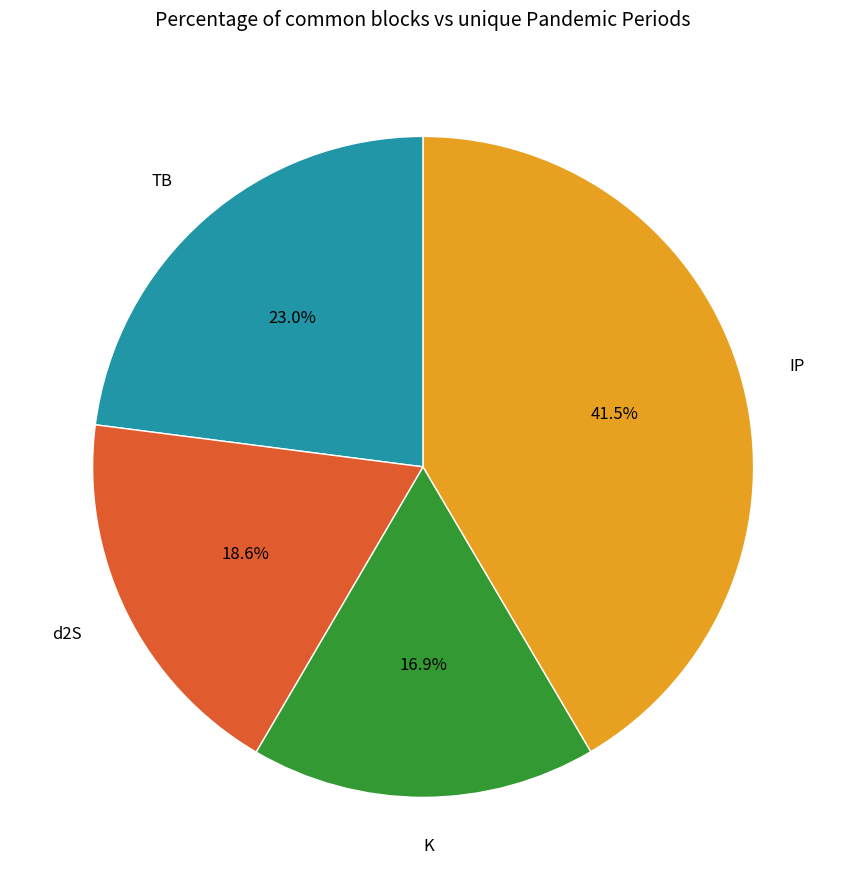

How much of the chart is everything except TB?

77.0%